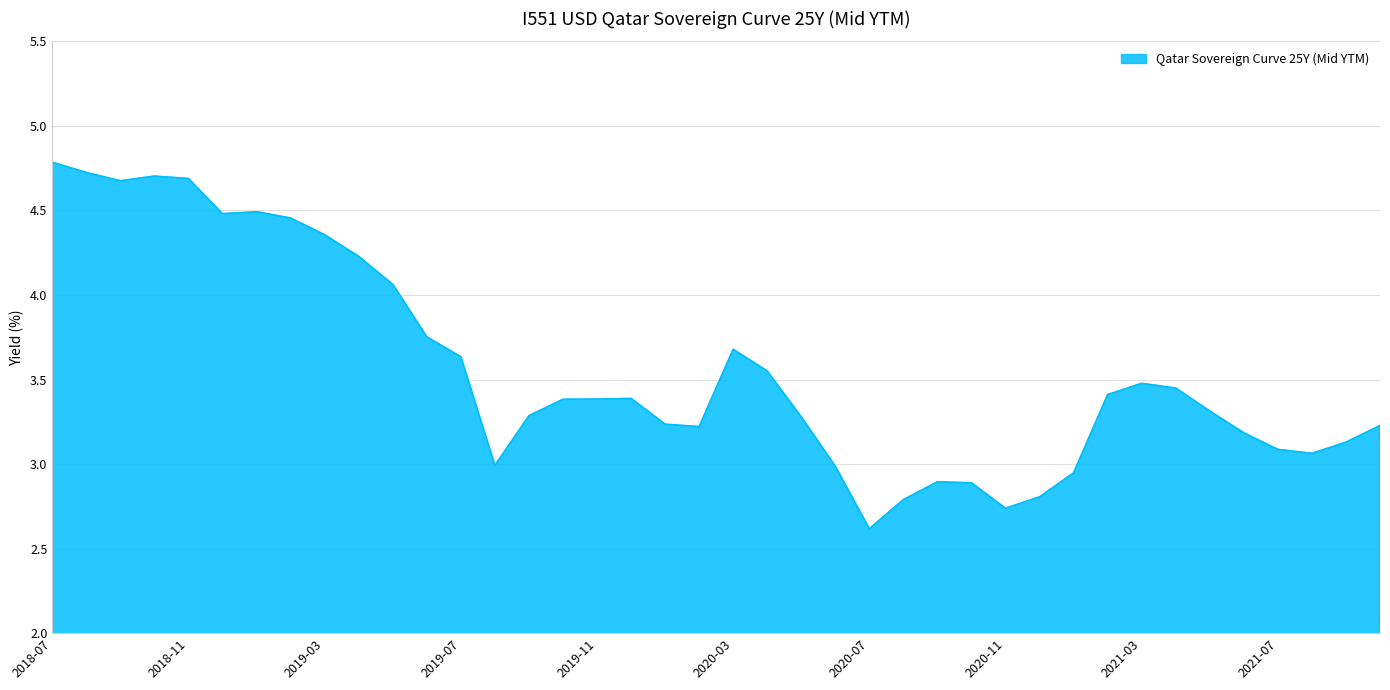

Count the number of categories in the chart.

40